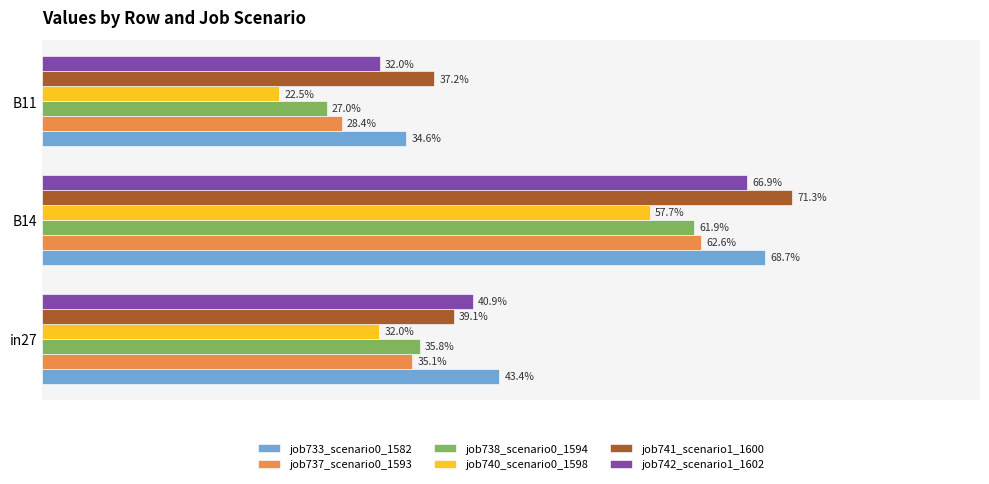

What are all the series names shown in the legend?

job733_scenario0_1582, job737_scenario0_1593, job738_scenario0_1594, job740_scenario0_1598, job741_scenario1_1600, job742_scenario1_1602